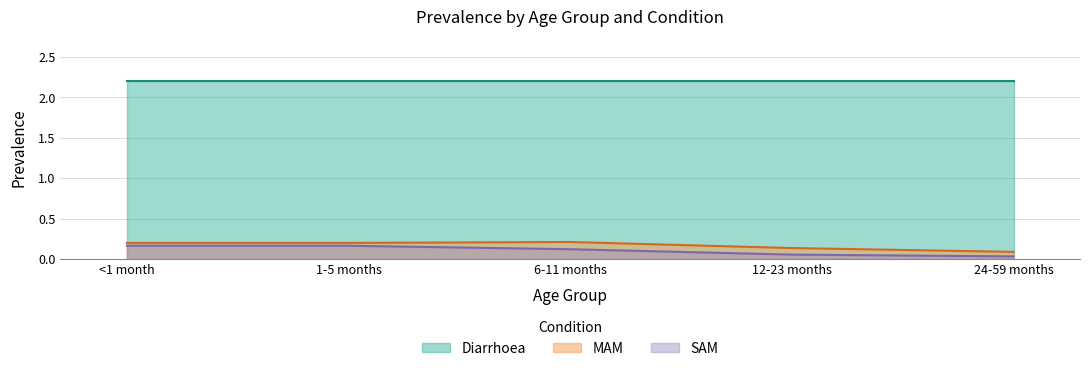

What is the difference between the second highest and second lowest values in the MAM series?

0.1